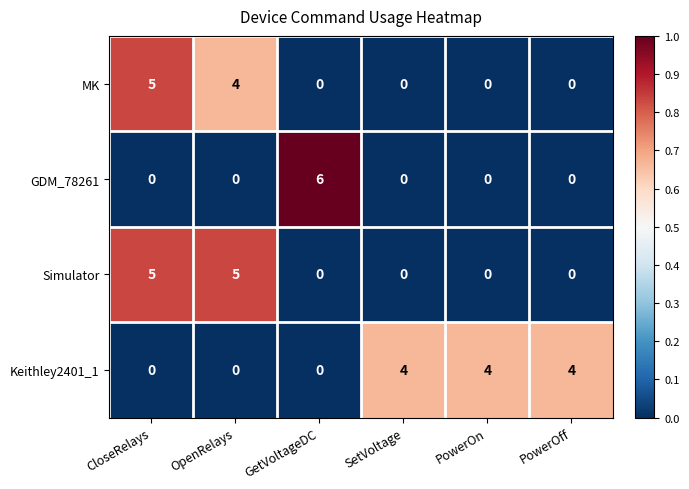

What is the difference between the second highest and second lowest values in the MK series?

4